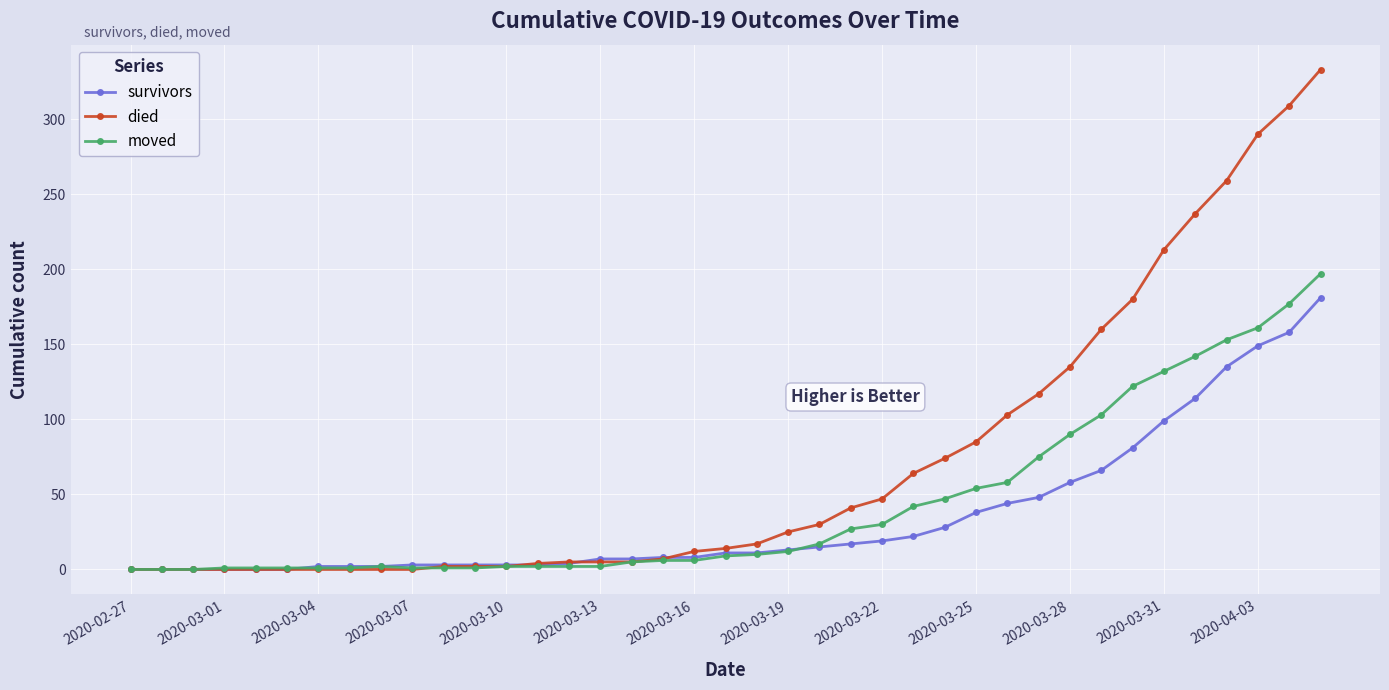

List the series in order of their overall mean, highest first.

died, moved, survivors